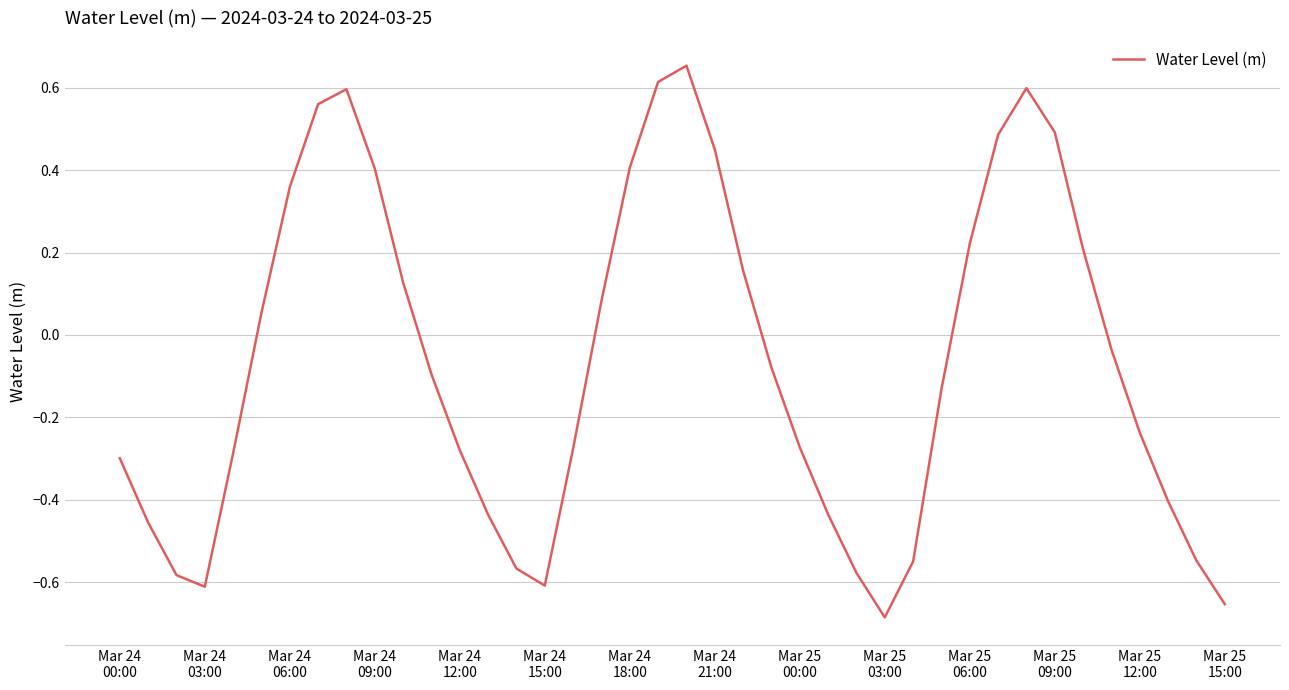

What is the difference between the maximum and minimum values?

1.3